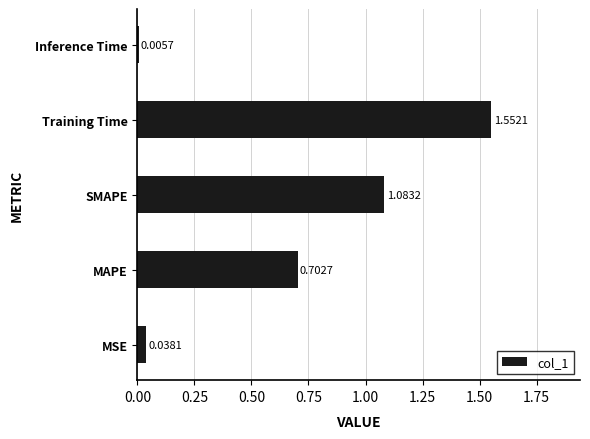

How many categories are shown in the chart?

5